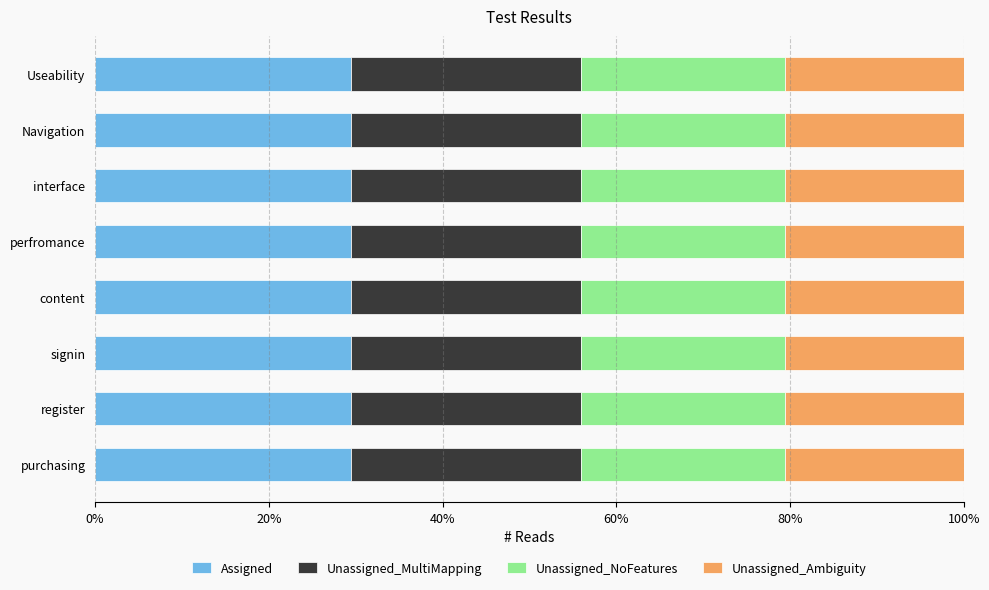

What is the total value across all series at Useability?

100.0